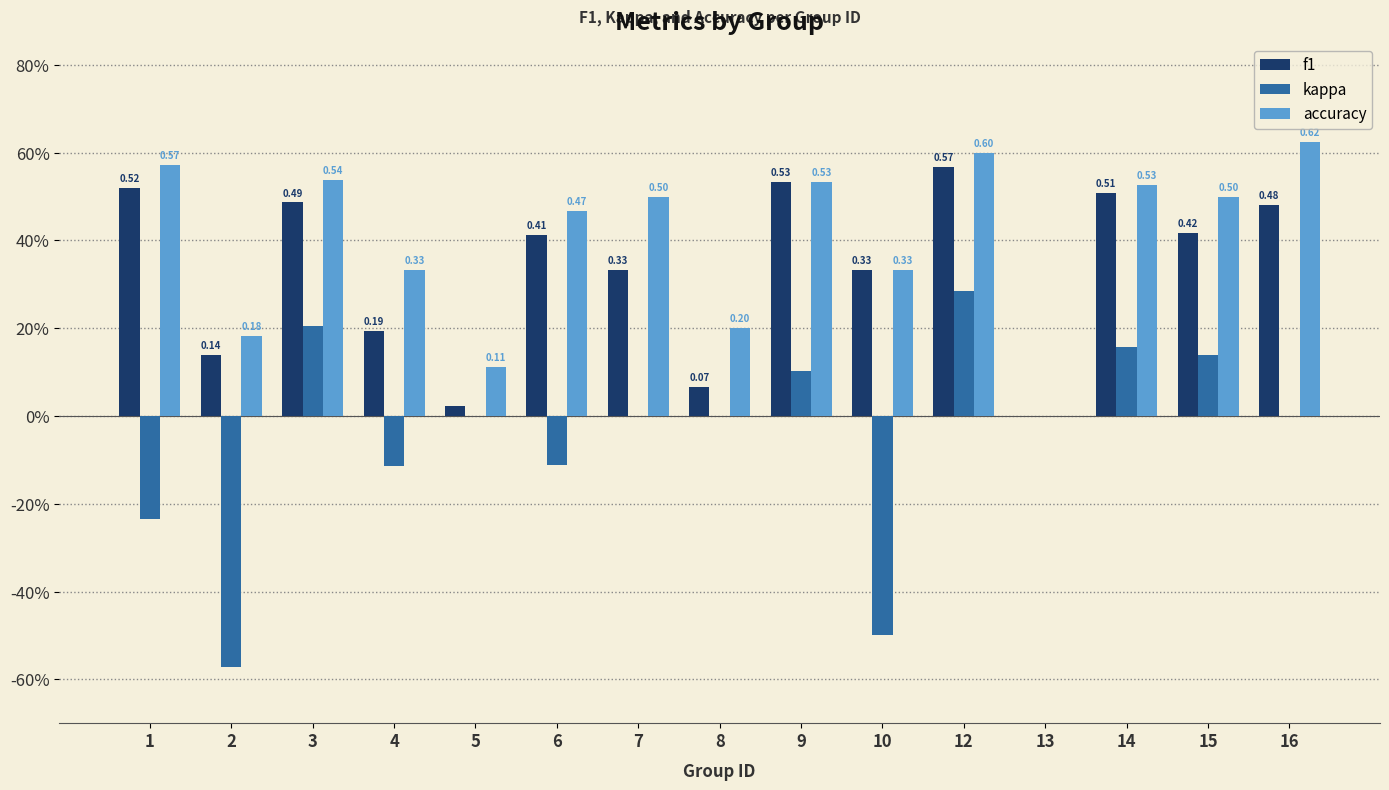

True or false: kappa has a value of 0.2 at 14.

True